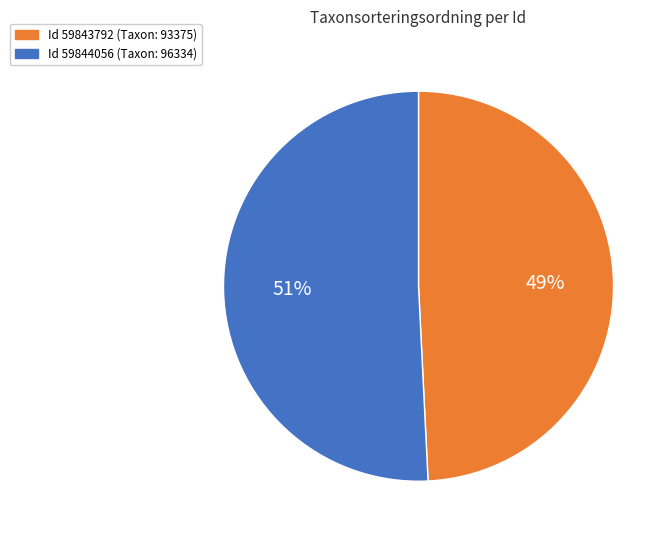

The Id 59843792 (Taxon: 93375) slice represents 35% of the pie. True or false?

False